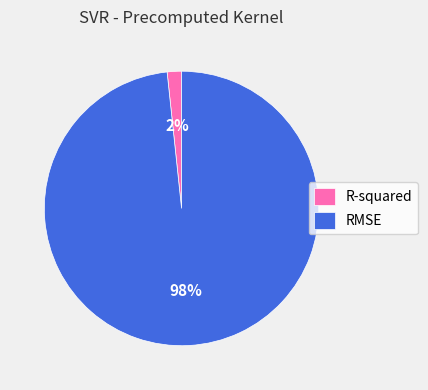

Is it true that RMSE is 98% of the pie?

True